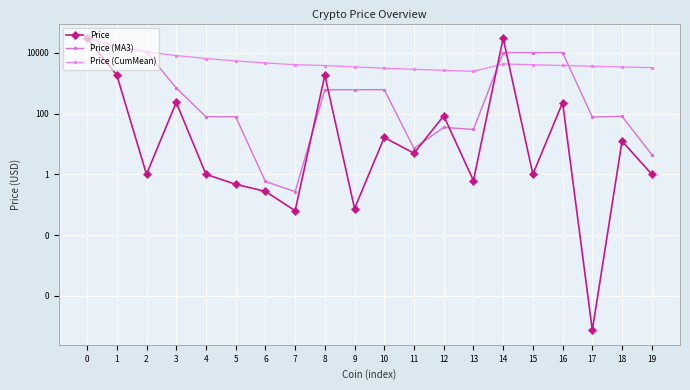

What is the difference between the maximum and minimum values in the Price (MA3) series?

30417.6